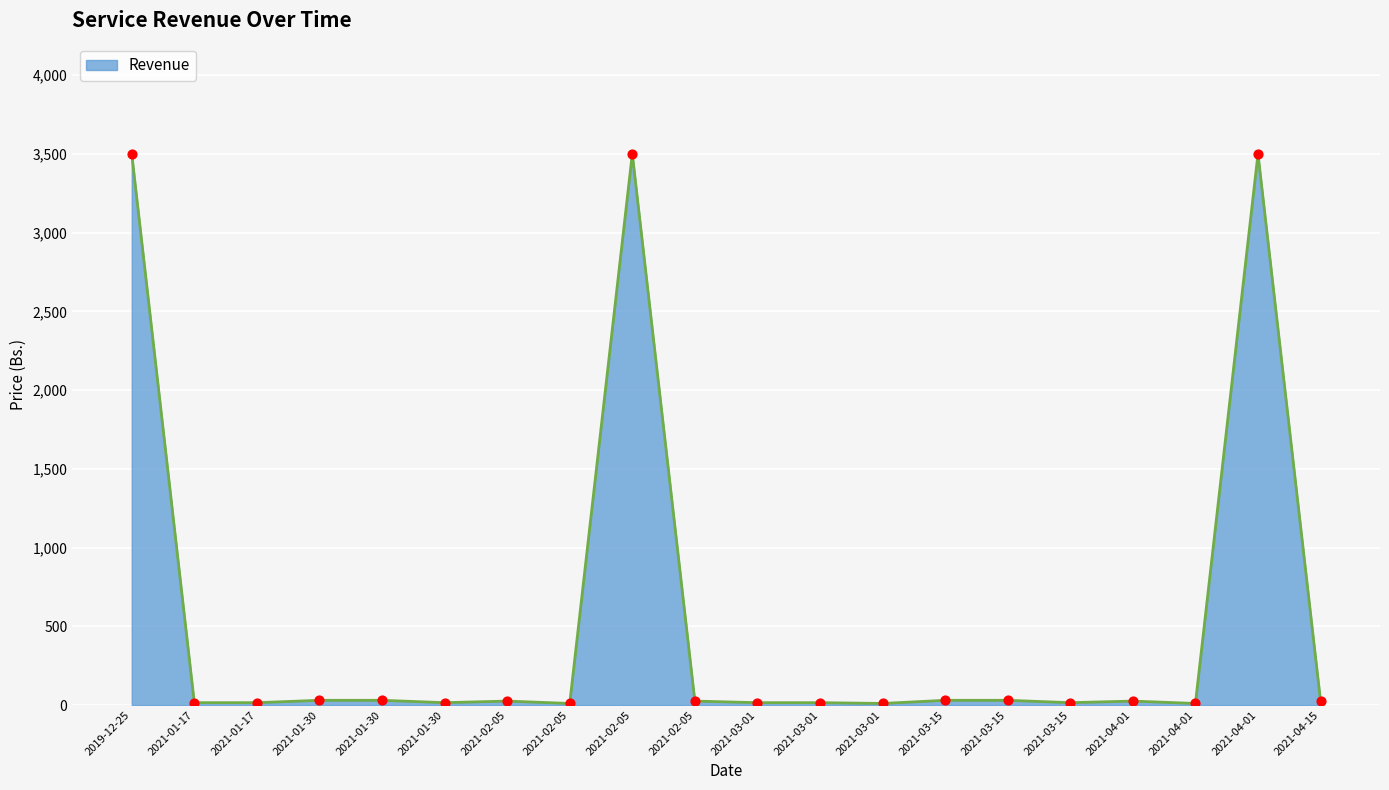

Approximately how many times larger is the value at 2021-01-30 compared to 2021-01-30?

0.5